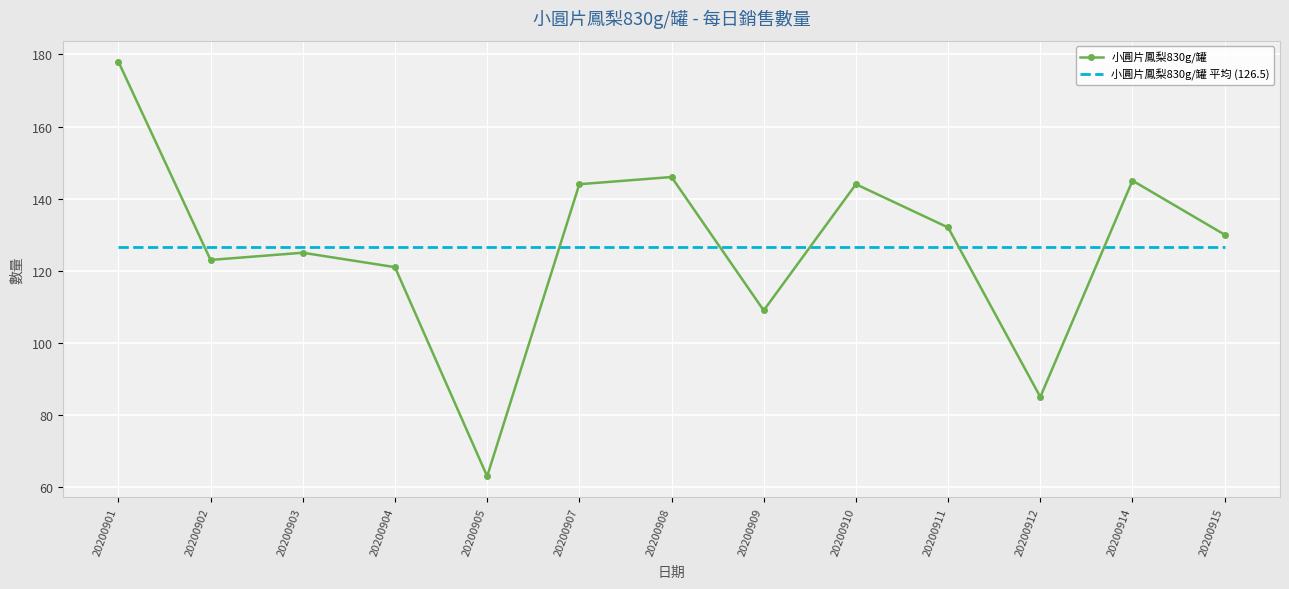

Reading right to left, transcribe all the data shown in this chart.

130	145	85	132	144	109	146	144	63	121	125	123	178